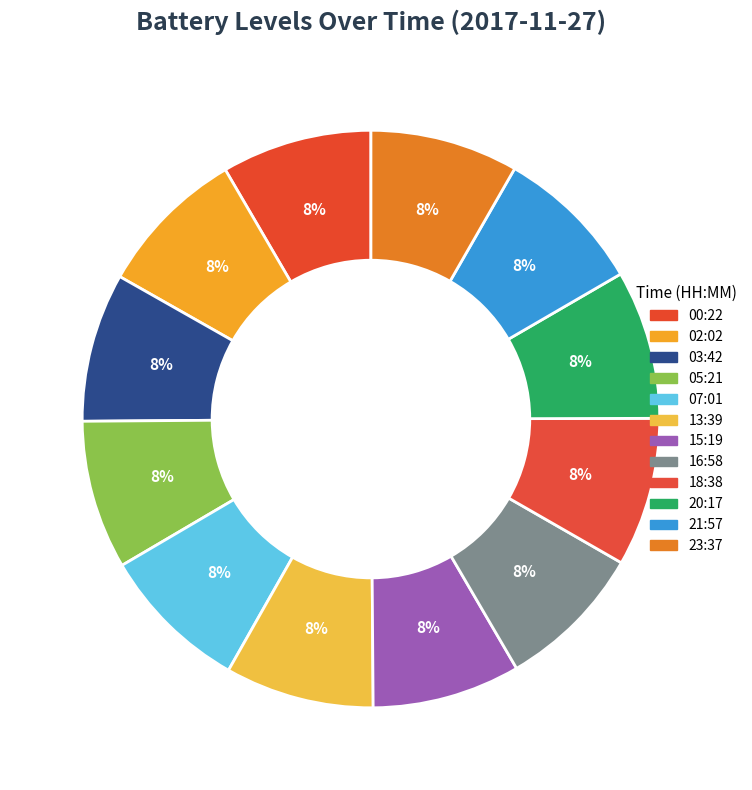

Which slice is the largest?

00:22